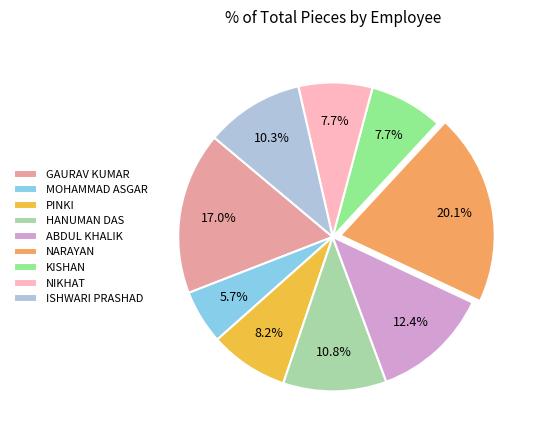

Between KISHAN and GAURAV KUMAR, which is larger?

GAURAV KUMAR